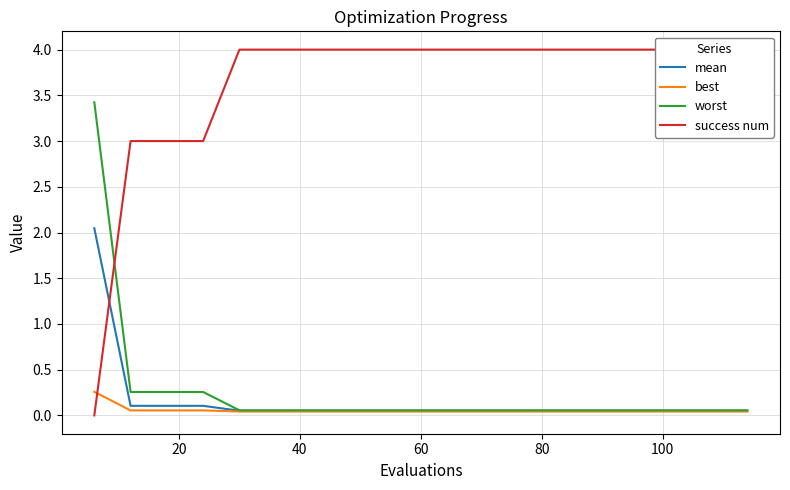

At how many categories does at least one series exceed 3?

16